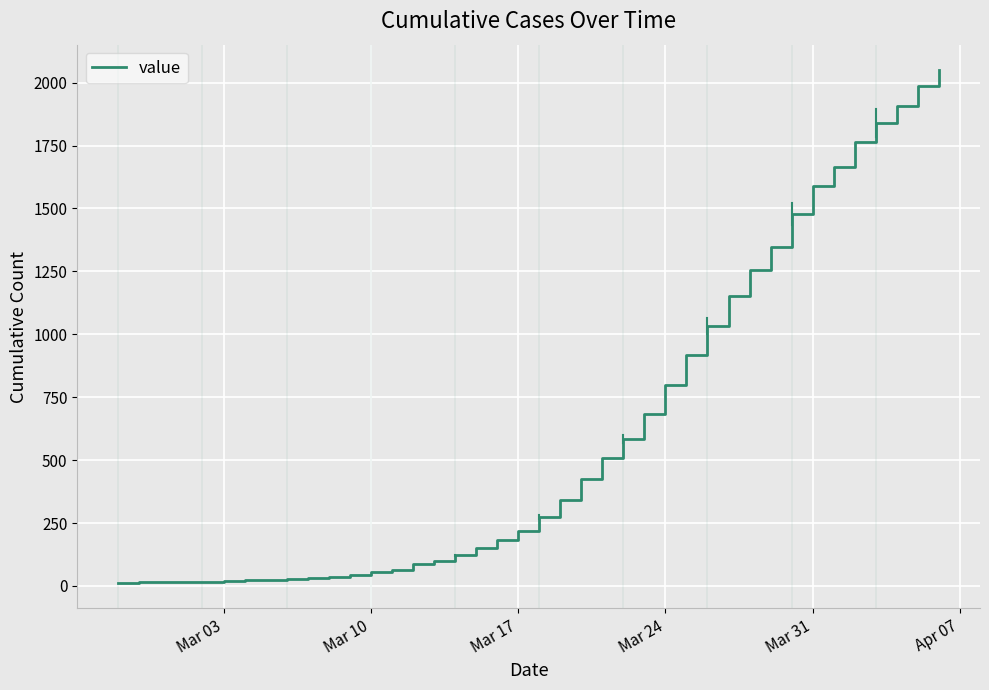

What is the maximum value shown in the chart?

2049